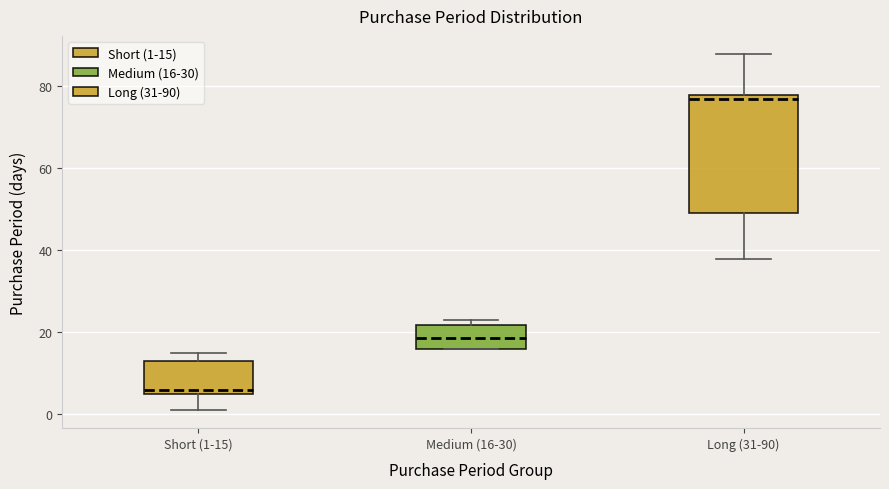

Reading left to right, read every box against the y-axis: the position of its median line, the range the box covers, and the ends of its whiskers. The values are not printed on the chart, so give them approximately, as read against the axis.

Short (1-15): median 6 (just above the box's lower edge), box 6 to 14, whiskers 2 to 16
Medium (16-30): median 18, box 16 to 22, whiskers 16 to 24
Long (31-90): median 78 (just below the box's upper edge), box 50 to 78, whiskers 38 to 88